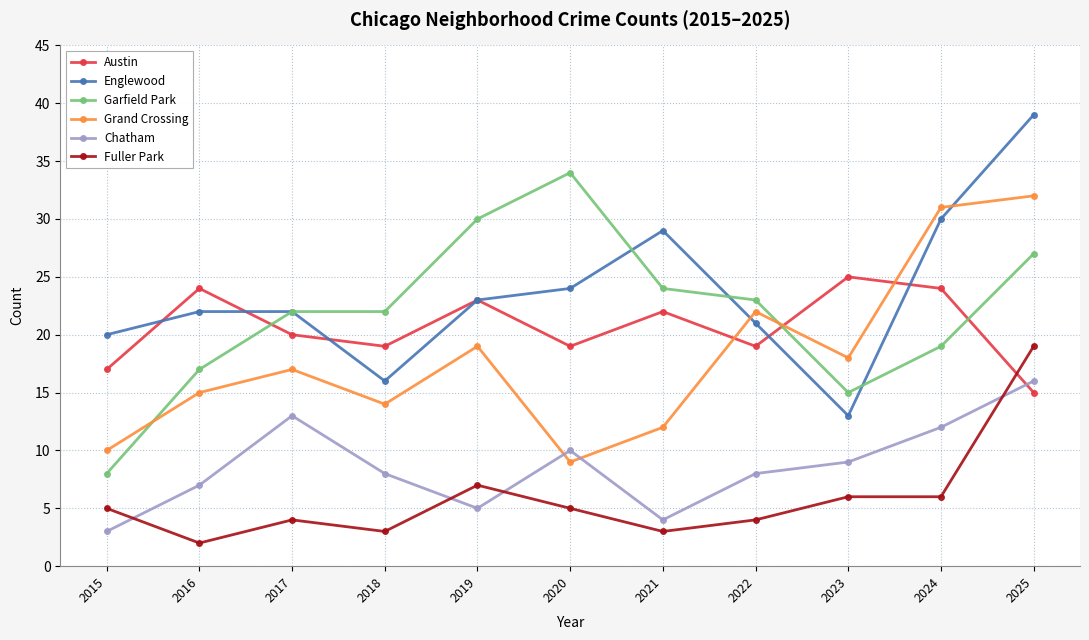

What are all the series names shown in the legend?

Austin, Englewood, Garfield Park, Grand Crossing, Chatham, Fuller Park